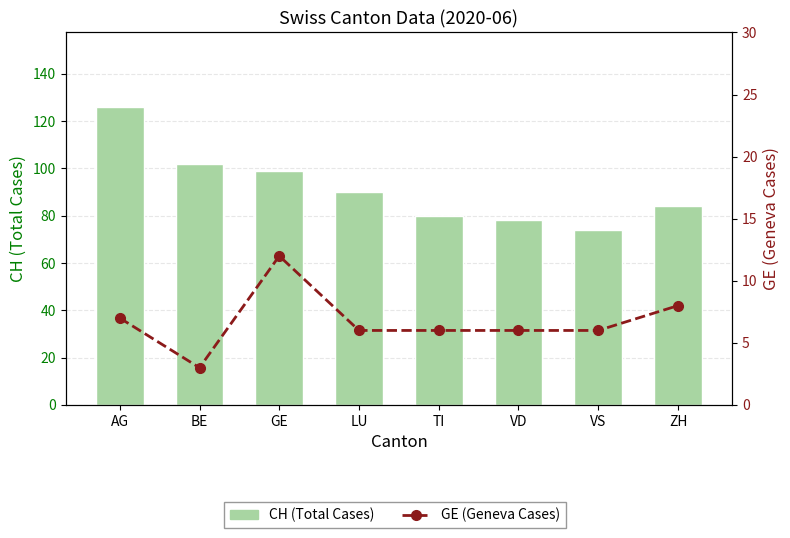

Reading right to left, list all the values displayed in this chart.

CH (Total Cases): ZH=84	VS=74	VD=78	TI=80	LU=90	GE=99	BE=102	AG=126
GE (Geneva Cases): ZH=8	VS=6	VD=6	TI=6	LU=6	GE=12	BE=3	AG=7